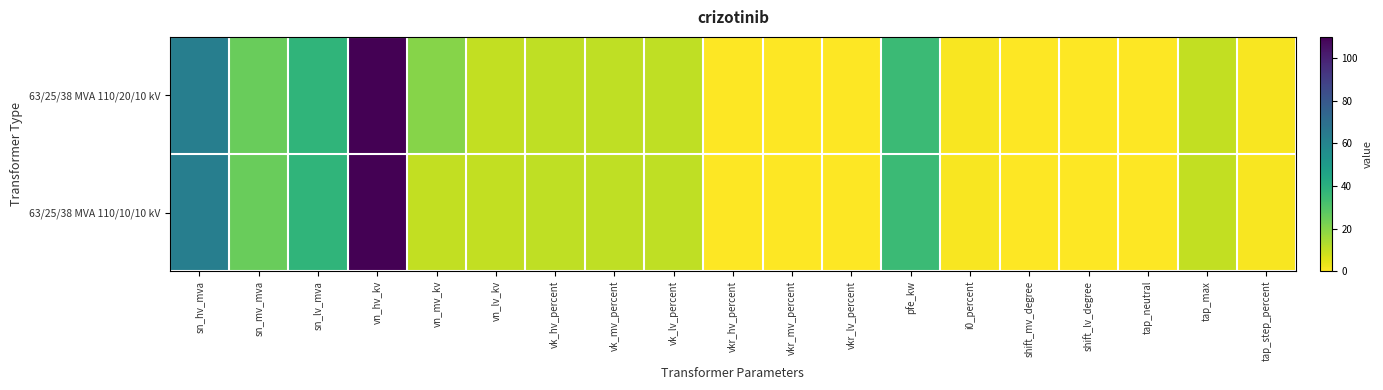

Which category has the lowest value across all series?

shift_mv_degree